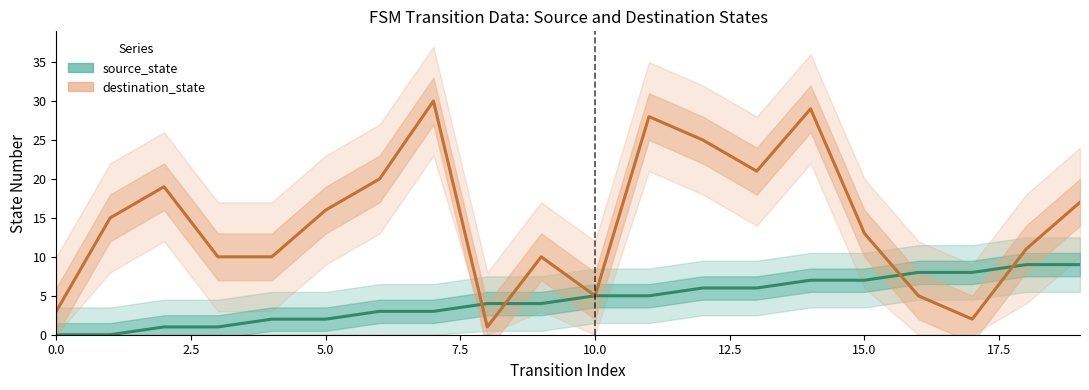

What is the label of the 17th point from the left?

16